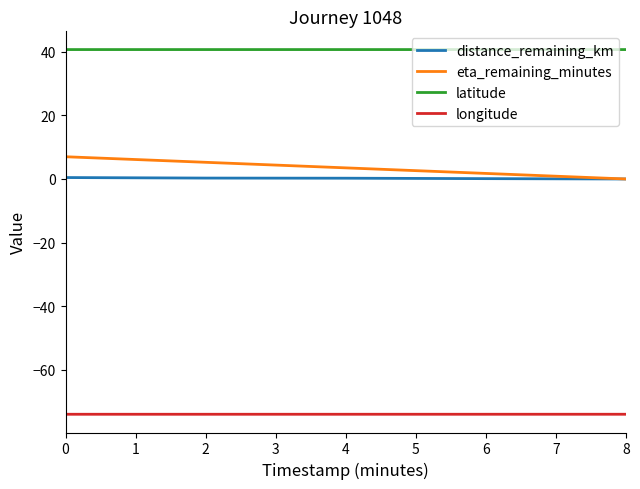

Which series has the widest spread of values?

eta_remaining_minutes